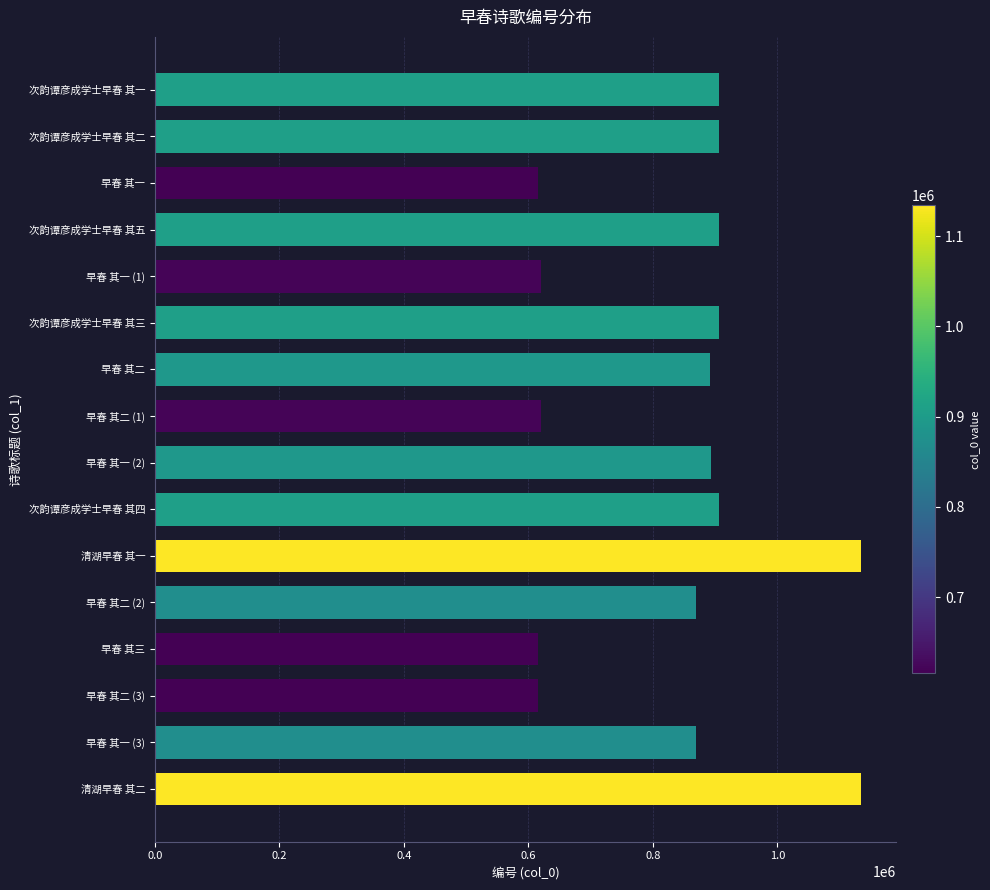

What is the difference between the maximum and minimum values?

518516